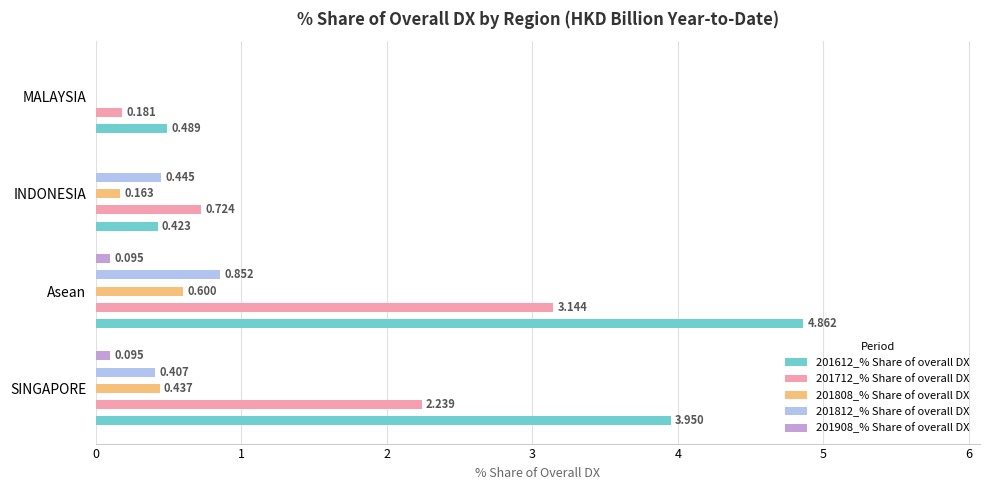

Which series has the largest total across all categories?

201612_% Share of overall DX